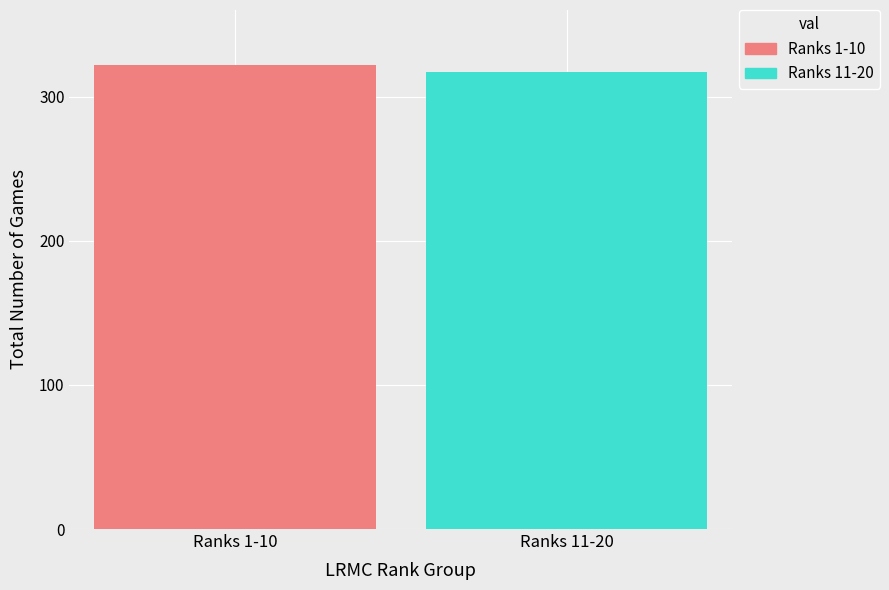

What is the lowest value of the Ranks 11-20 series?

317